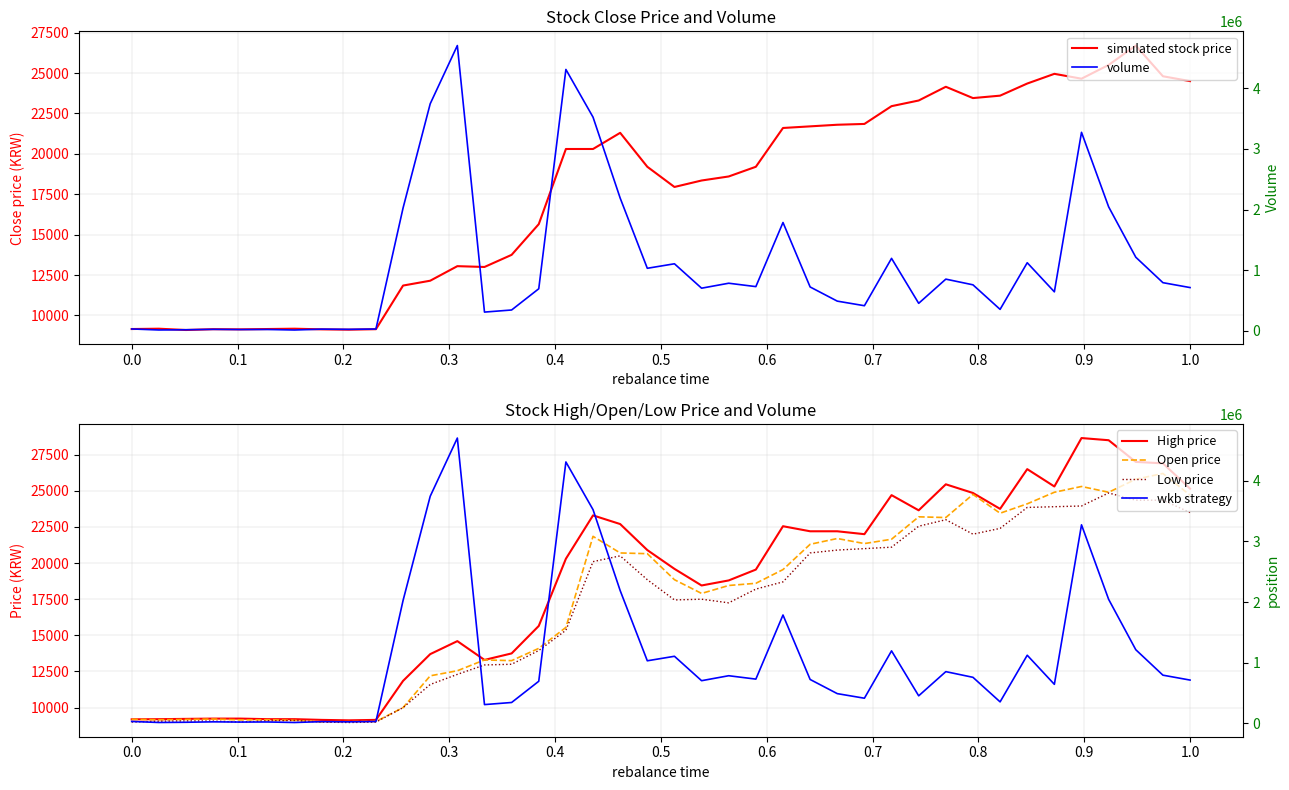

Is the value of volume at 28 greater than the value of High price at 29?

Yes